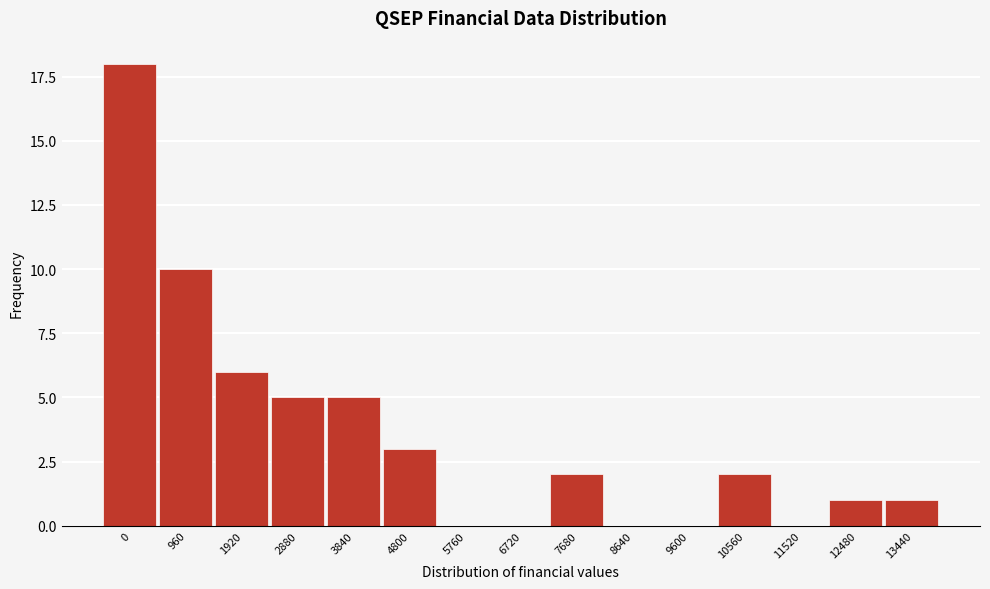

Reading left to right, extract all data points from this chart.

0=18	960=10	1920=6	2880=5	3840=5	4800=3	5760=0	6720=0	7680=2	8640=0	9600=0	10560=2	11520=0	12480=1	13440=1